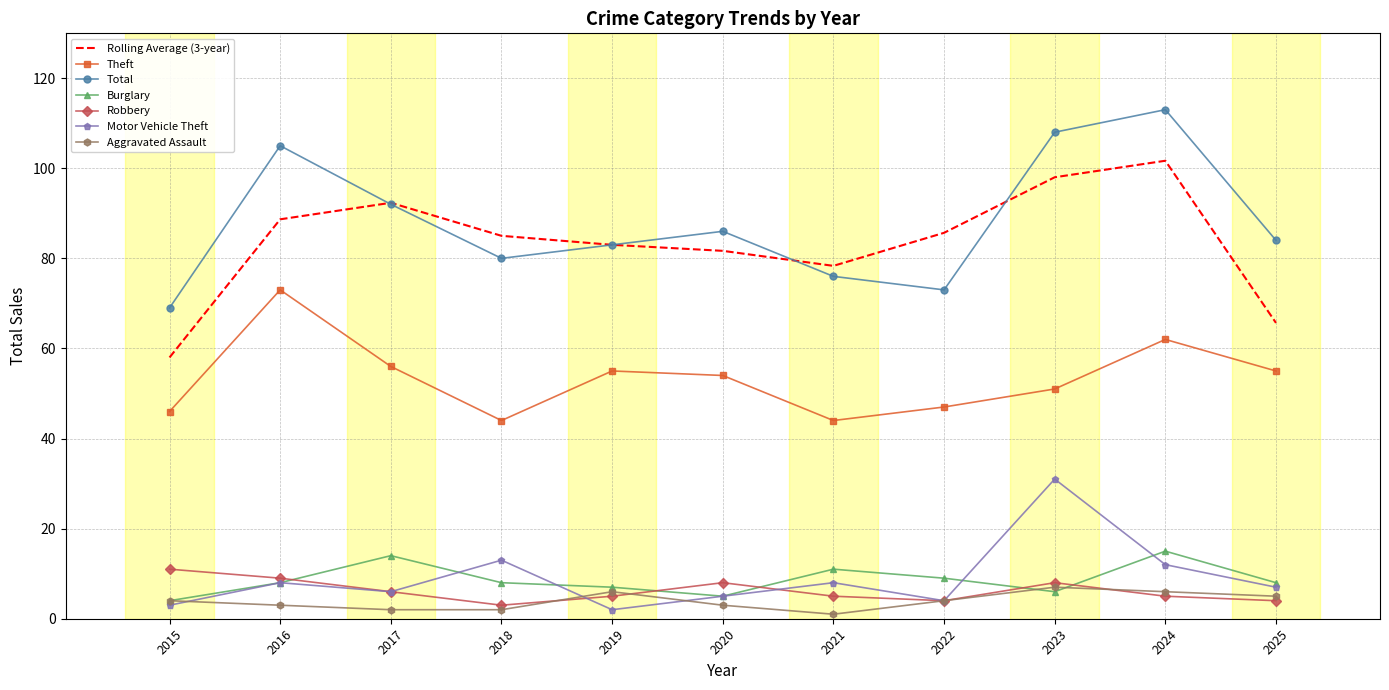

What is the average value of the Burglary series?

8.6